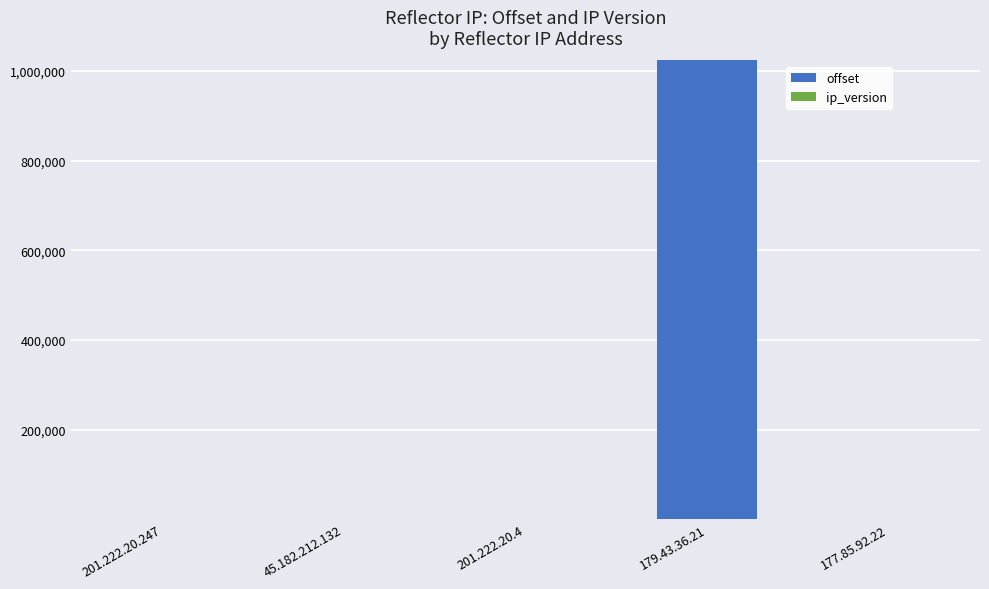

At which category is the sum across all series the highest?

179.43.36.21